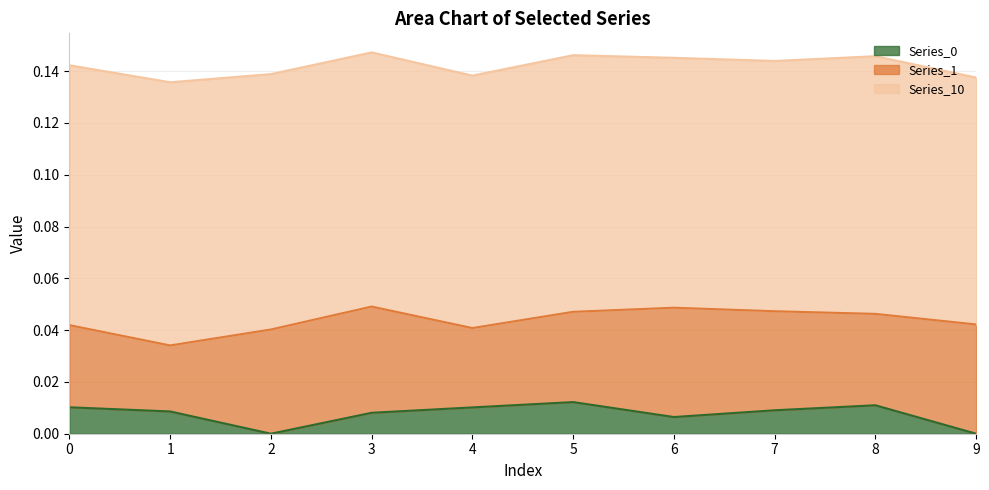

True or false: Series_10 has more than 1 points higher than both neighbors.

True